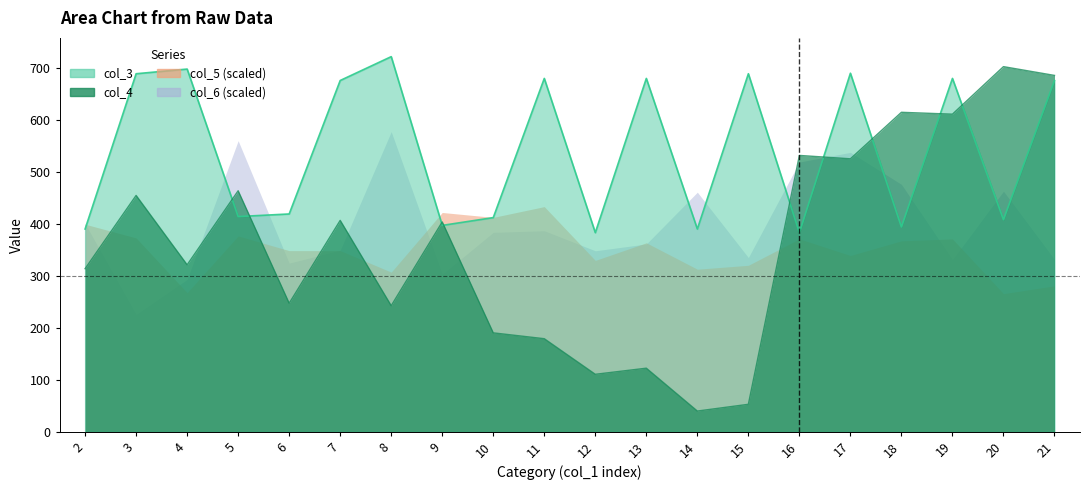

The col_4 series shows 350.4 at 8. True or false?

False